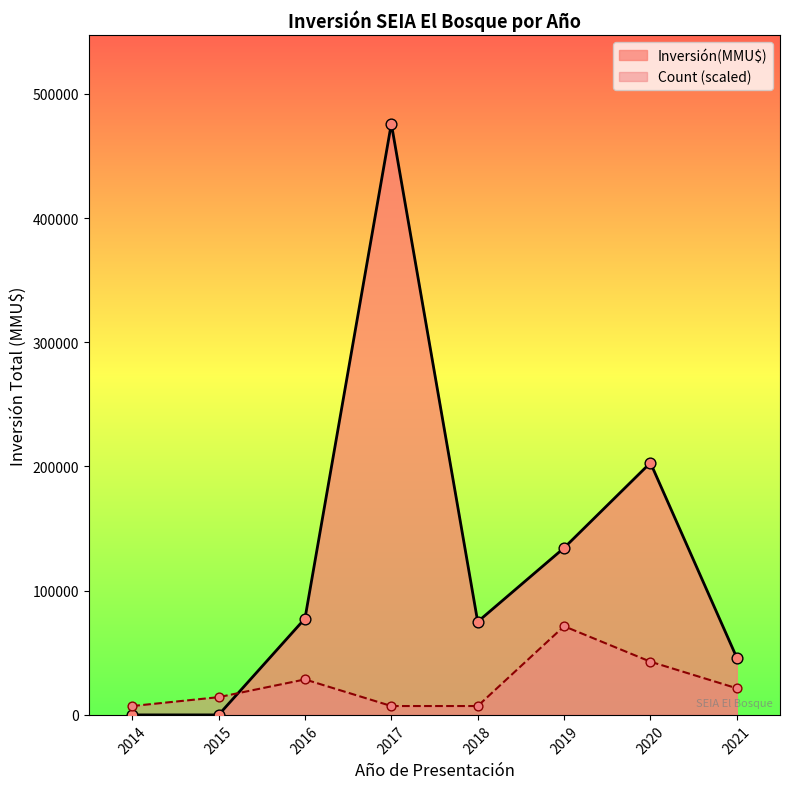

What is the total value across all series at 2021?

67420